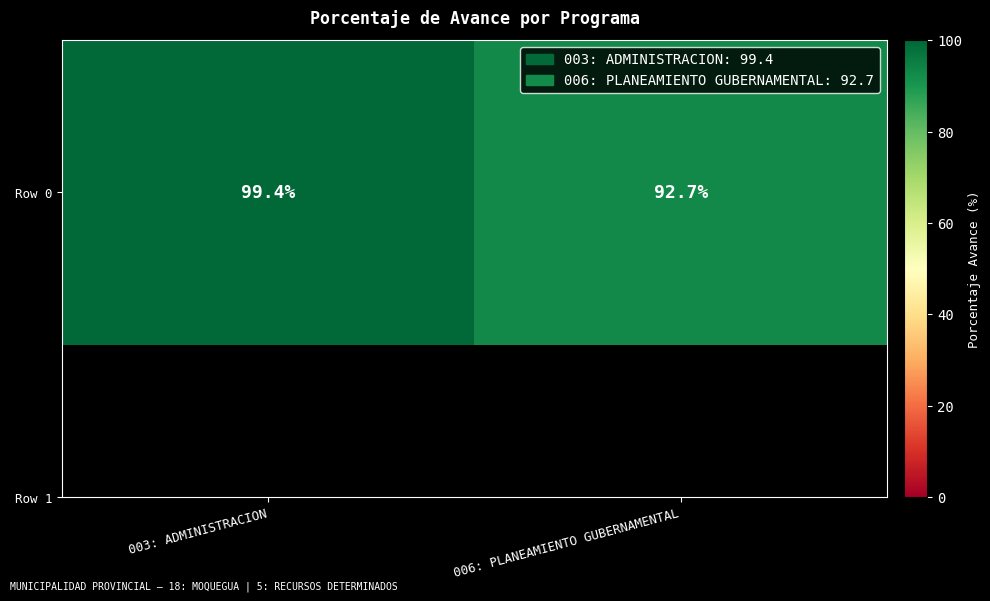

How many data points are less than 99?

1